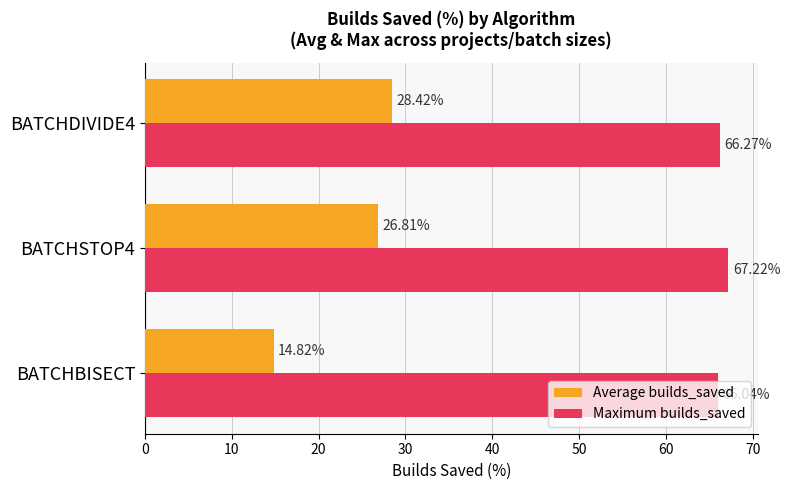

Which label corresponds to the smallest value in the chart?

BATCHBISECT